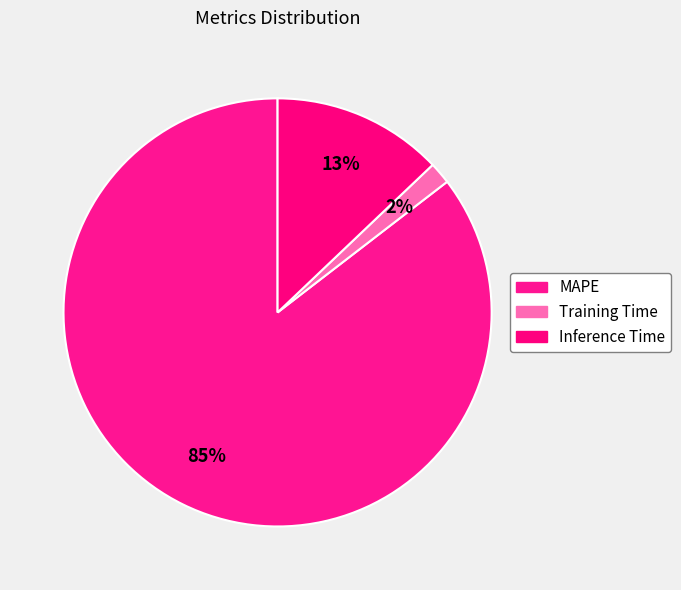

To the nearest percent, what portion does MAPE represent?

85%